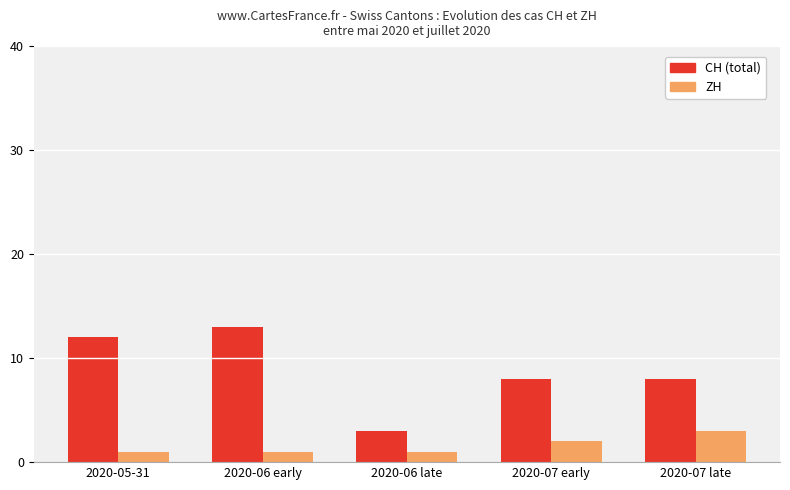

What is the spread (max minus min) of values at 2020-07 early?

6